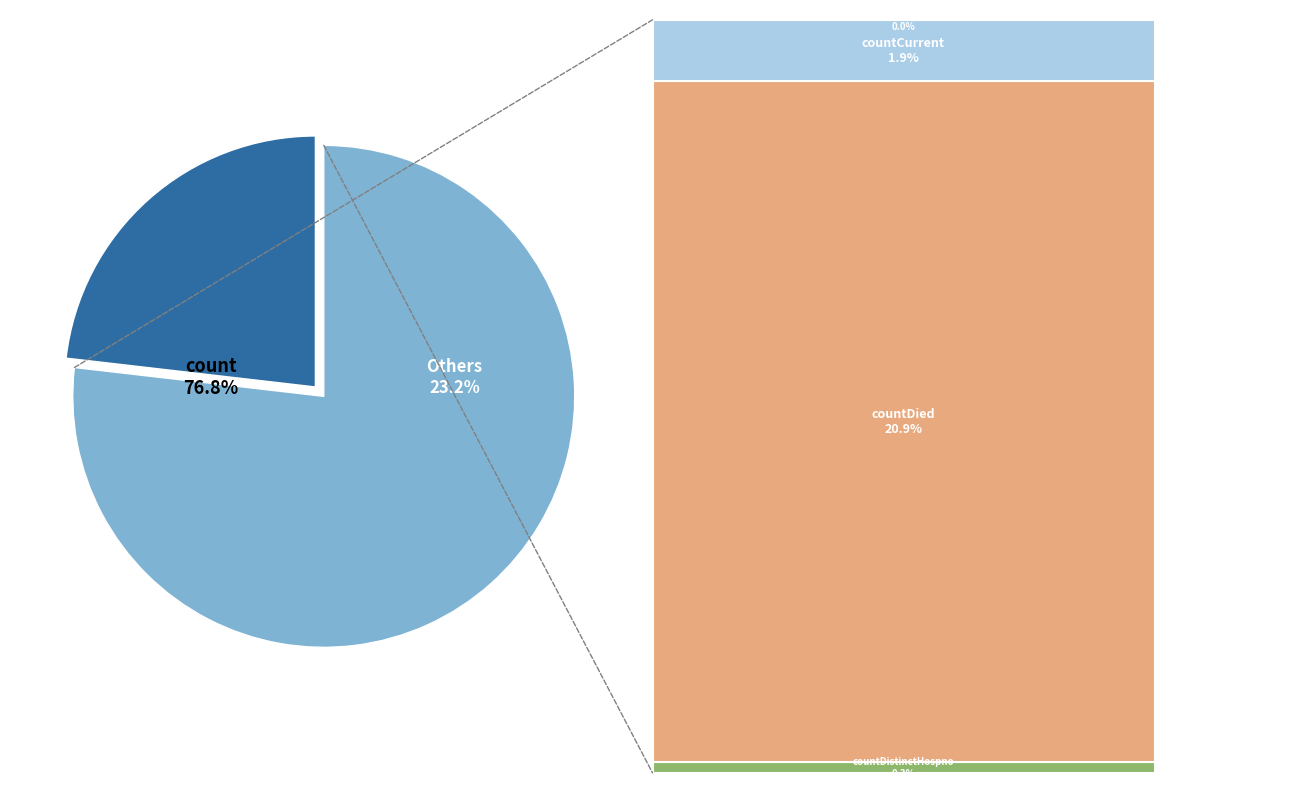

To the nearest percent, what percentage of the pie is countCurrent?

2%